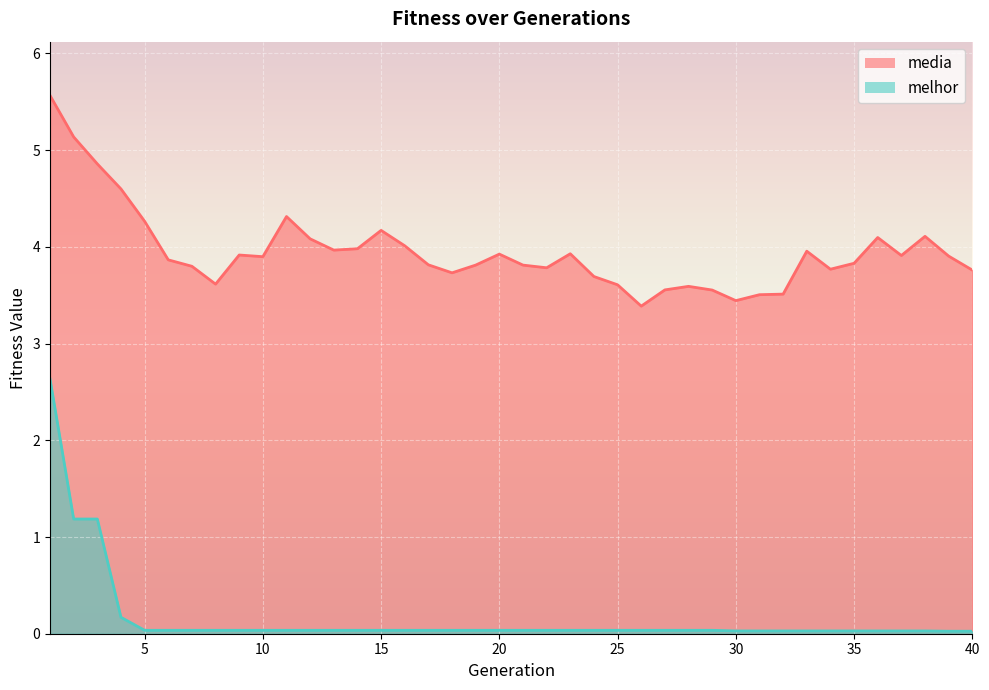

What is the difference between the maximum and minimum values in the melhor series?

2.6